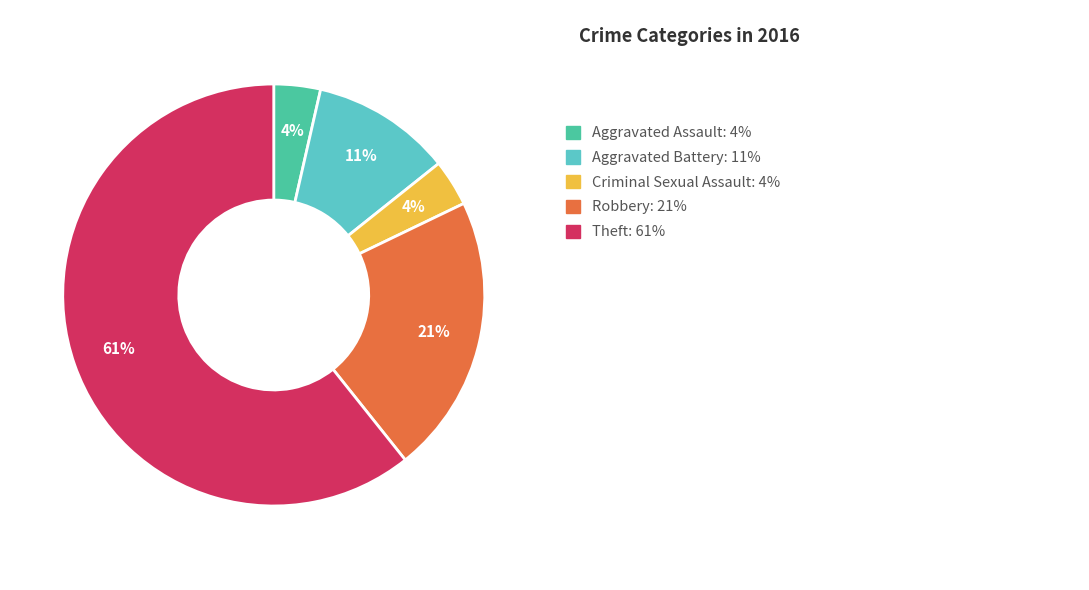

Is there any slice that represents more than half of the pie?

Yes